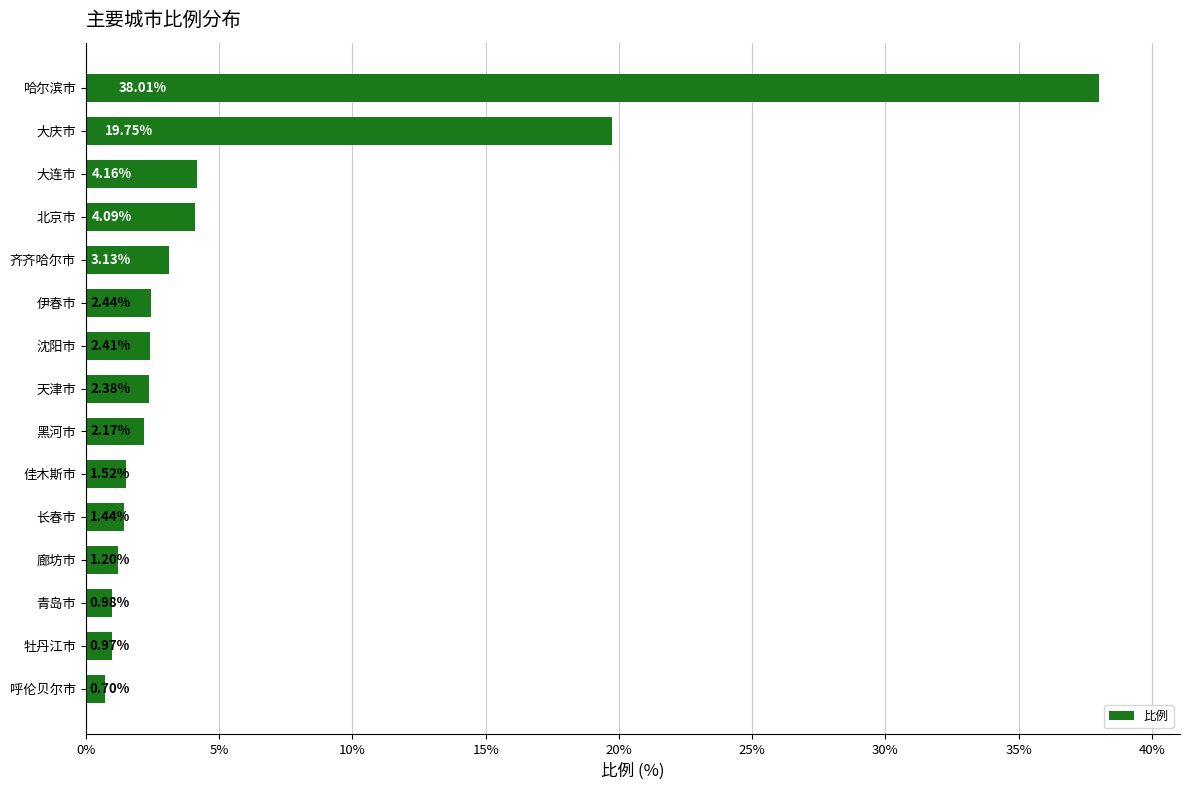

At which label is the value closest to 19?

大庆市